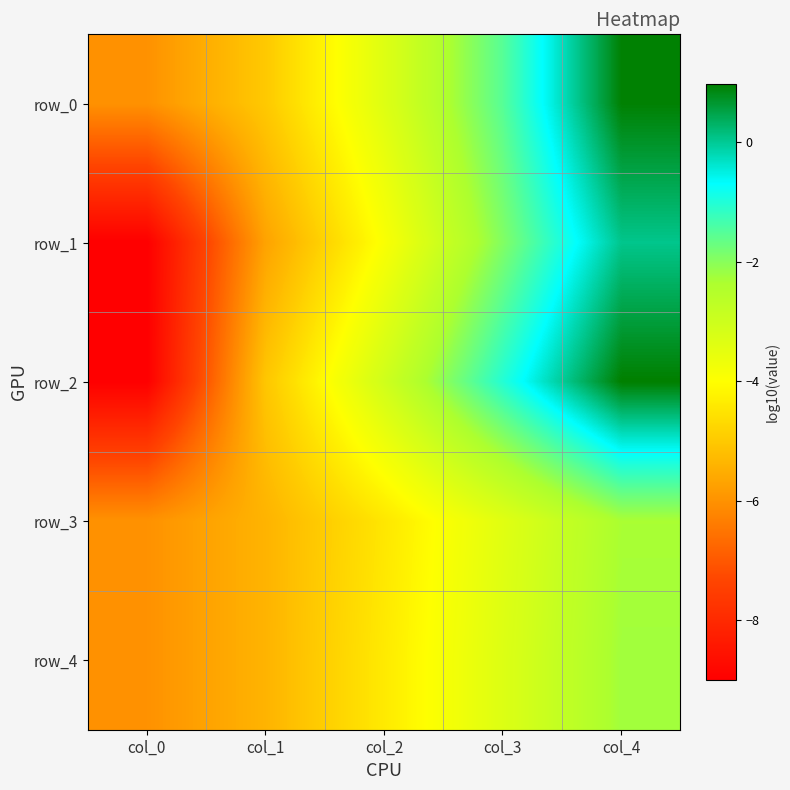

Is the value of row_1 at col_1 greater than the value of row_4 at col_0?

Yes